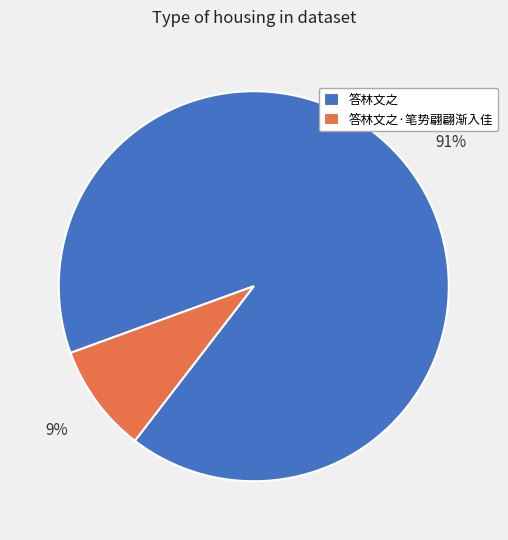

To the nearest percent, what is the difference between the largest and smallest slice percentages?

82%